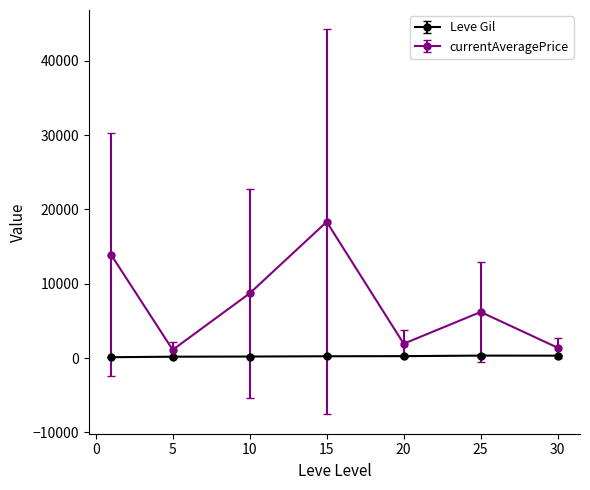

What is the difference between the maximum and minimum values in the currentAveragePrice series?

17222.9